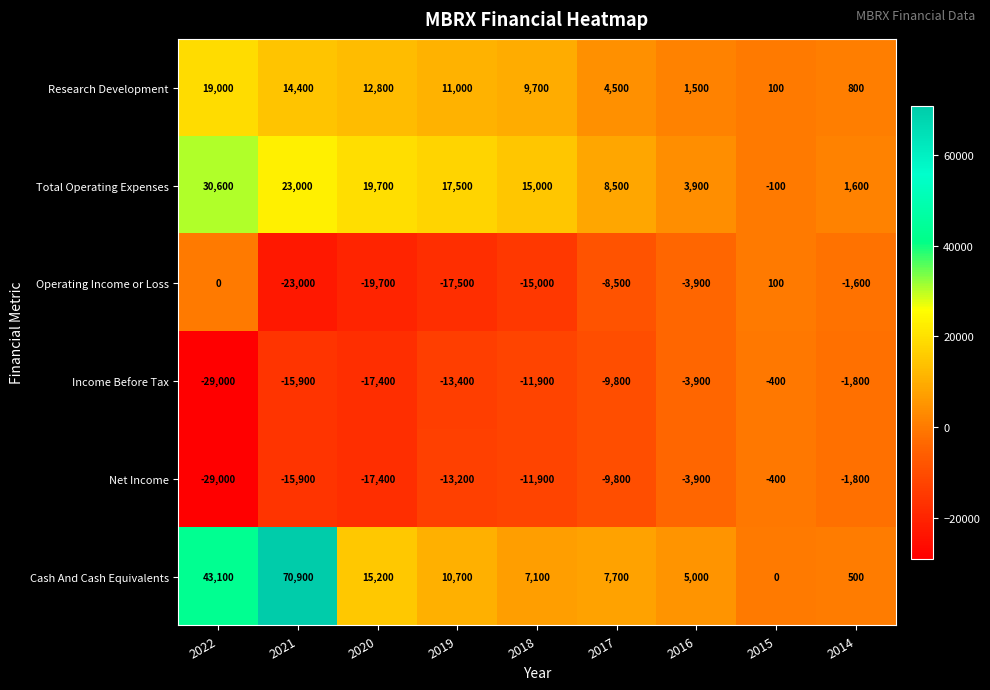

What is the smallest value displayed?

-29000